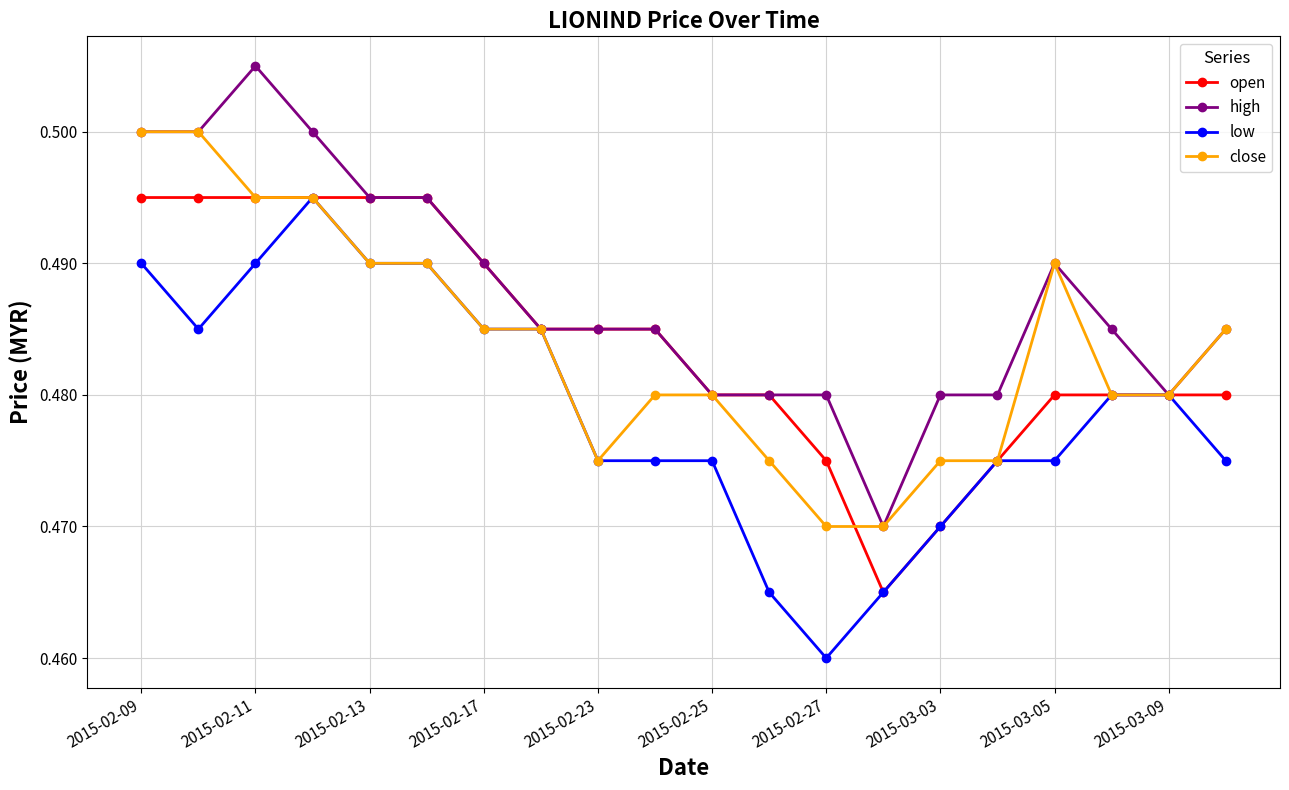

Count the close values in the range 0 to 1.

20